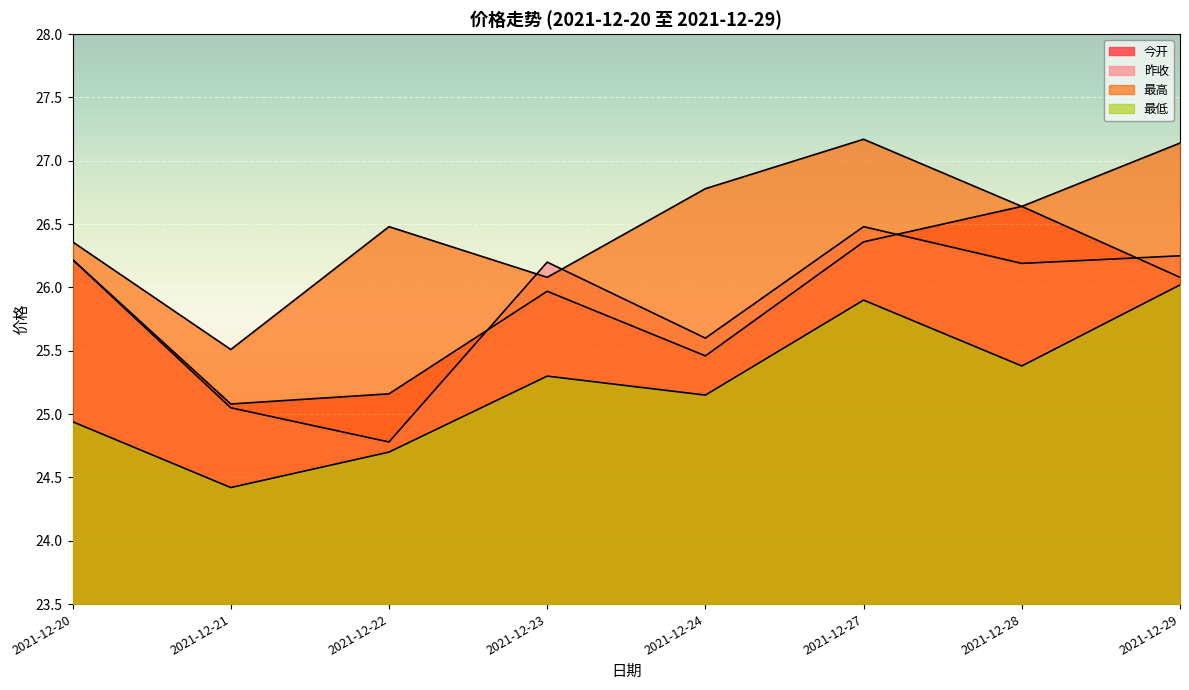

Where is 最低 nearest to the value 25?

2021-12-20